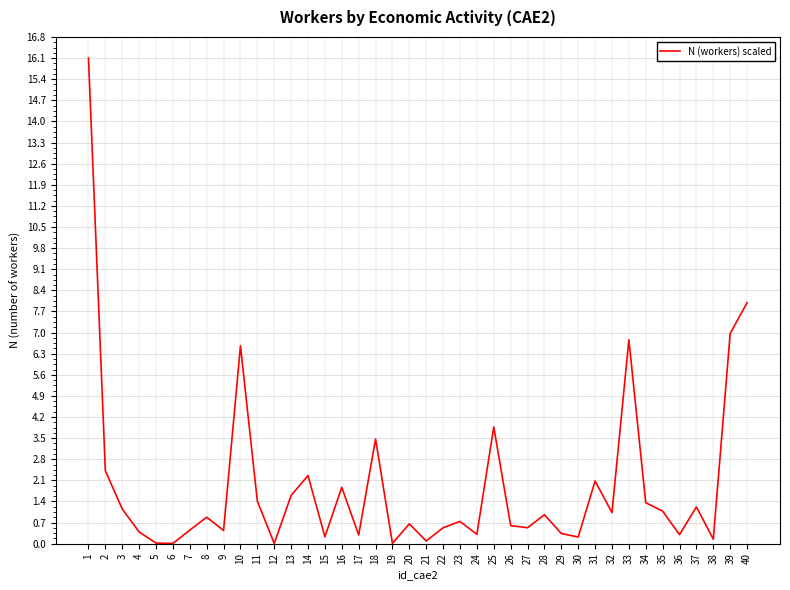

The value at 38 is 0.1. True or false?

True